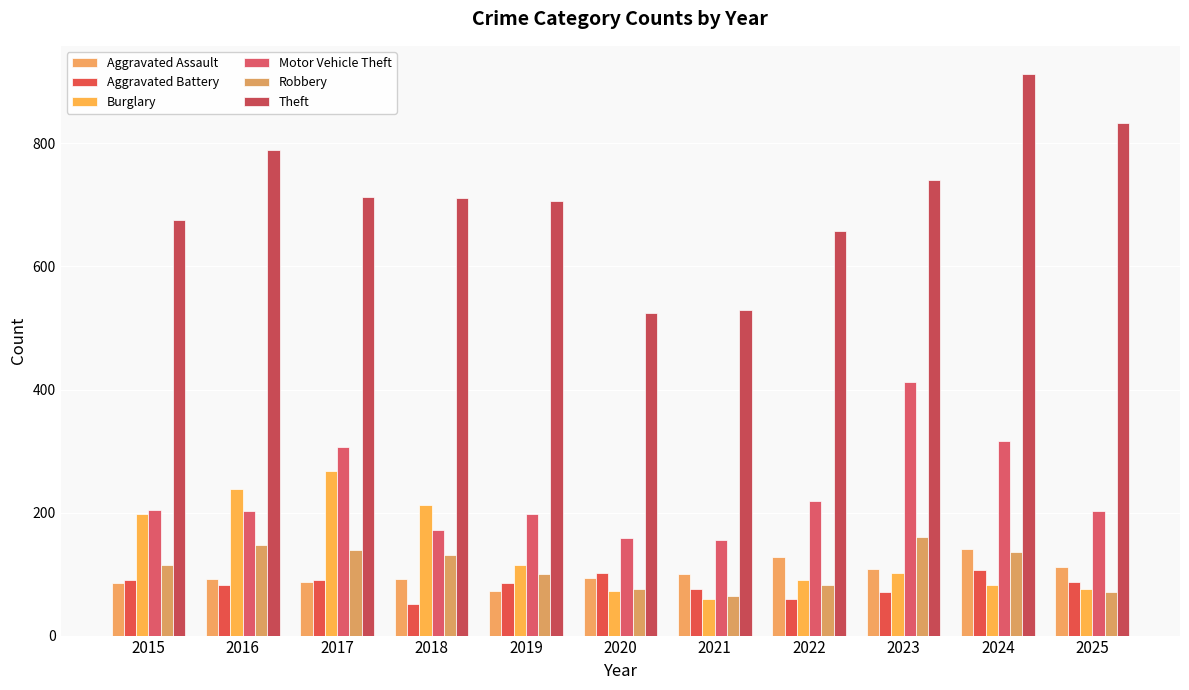

The value of Aggravated Battery at 2020 is 30. True or false?

False